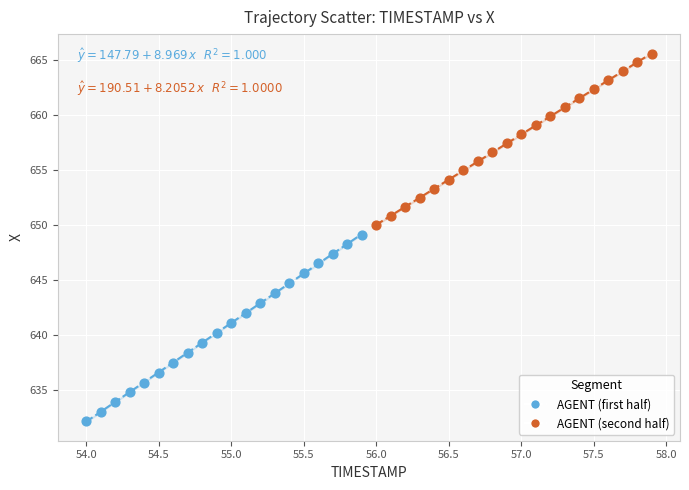

Which series contains the lowest Y value?

AGENT (first half)